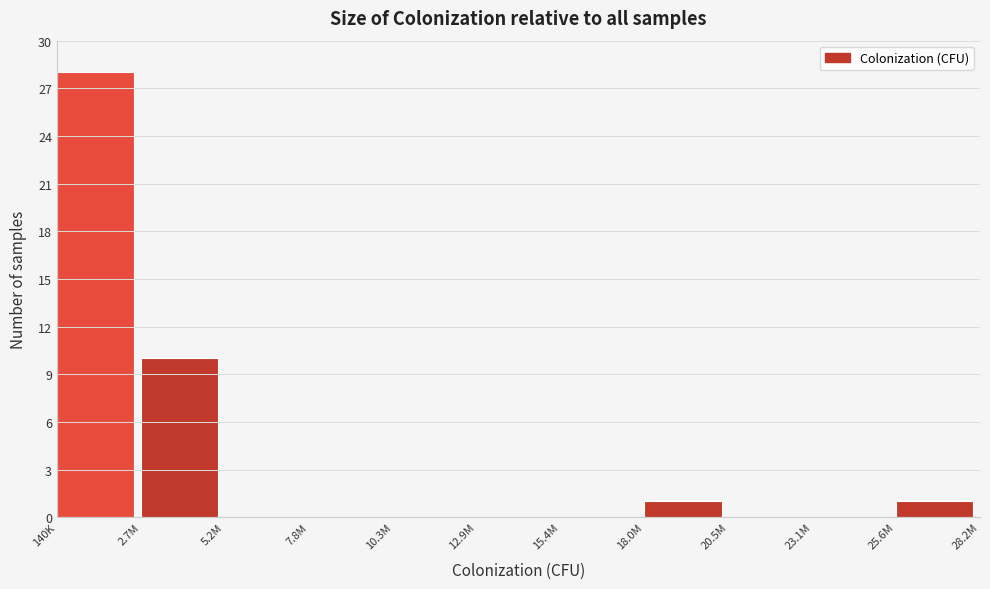

Reading left to right, list all the values displayed in this chart.

140K=28	2.7M=10	5.2M=0	7.8M=0	10.3M=0	12.9M=0	15.4M=0	18.0M=1	20.5M=0	23.1M=0	25.6M=1